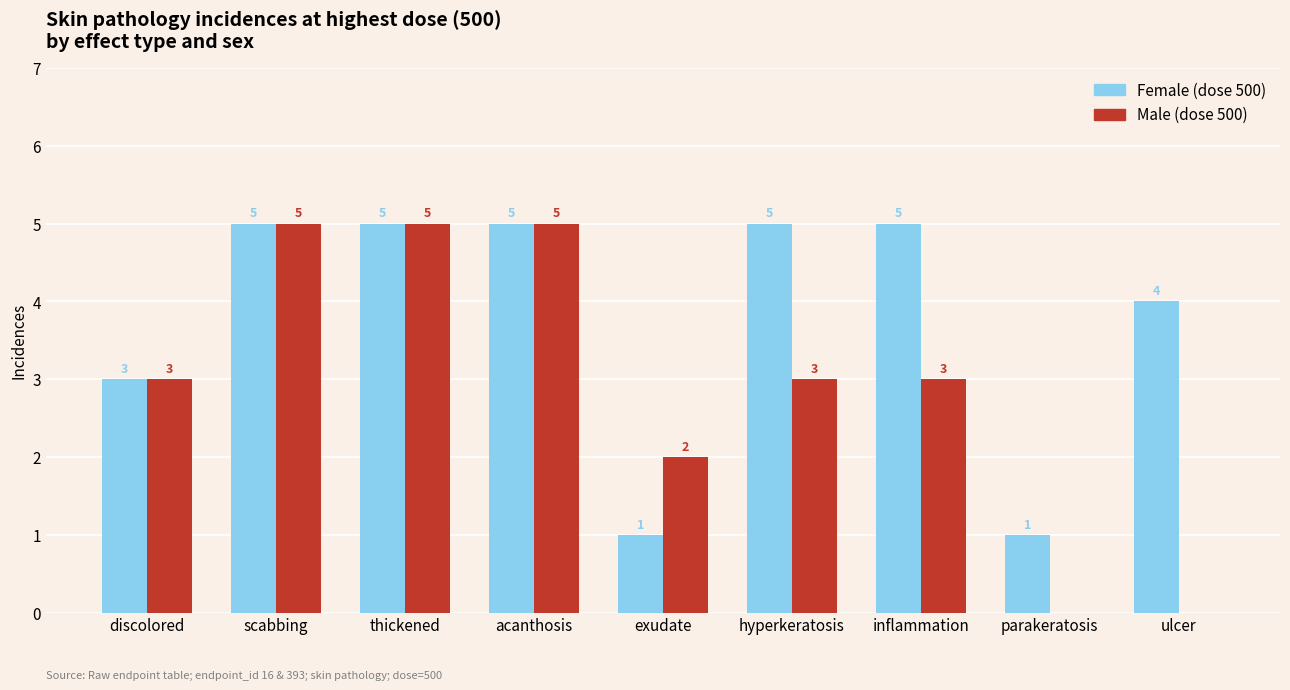

How many Female (dose 500) values are between 3 and 5?

7